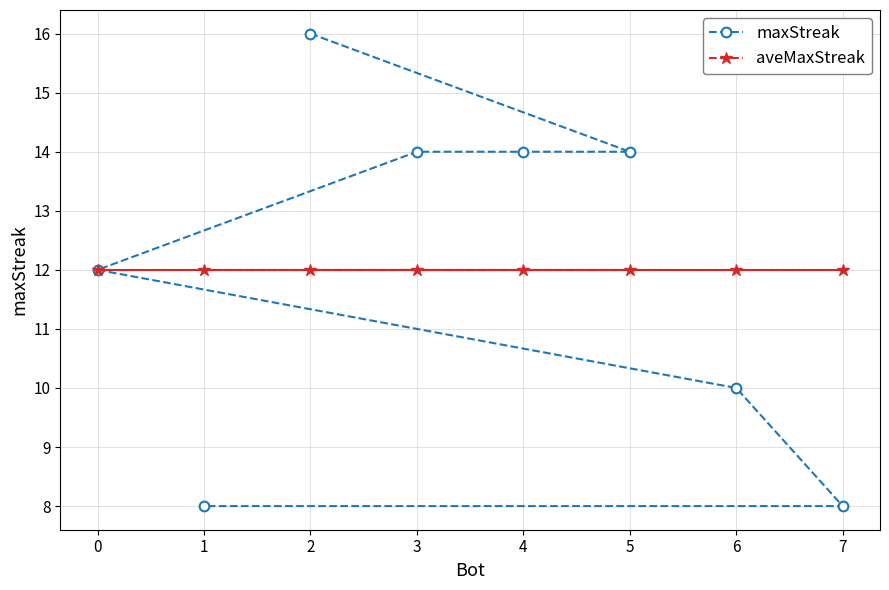

At how many categories does at least one series exceed 10?

8